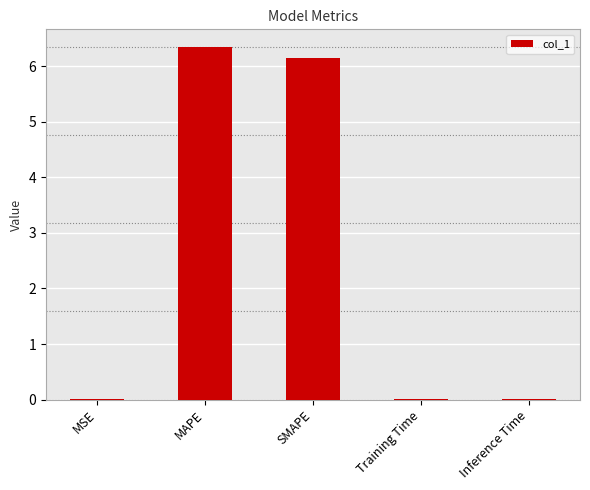

True or false: the data shows 0.0 at Inference Time.

True